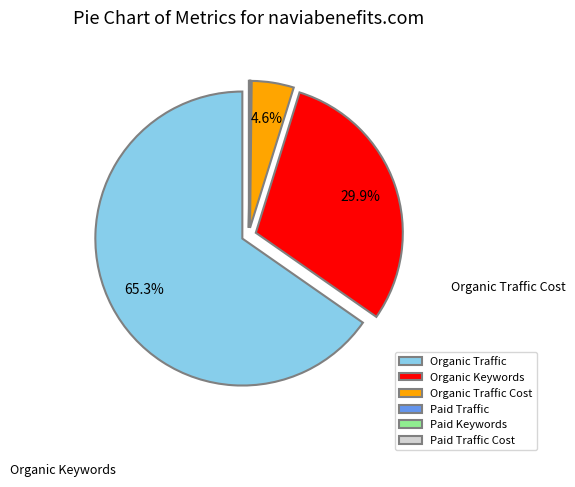

What is the largest slice in the pie chart?

Organic Traffic